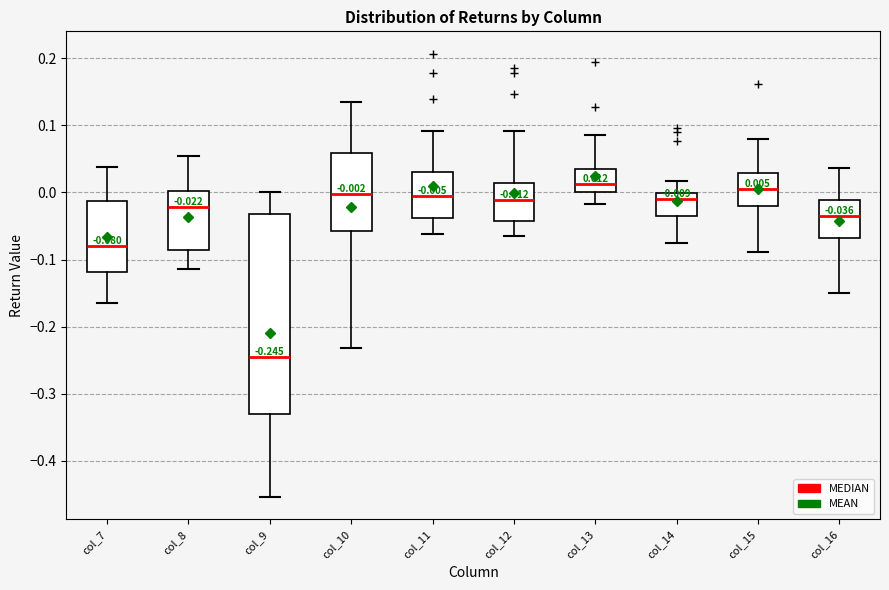

Which box is the tallest, from its lower edge to its upper edge?

col_9